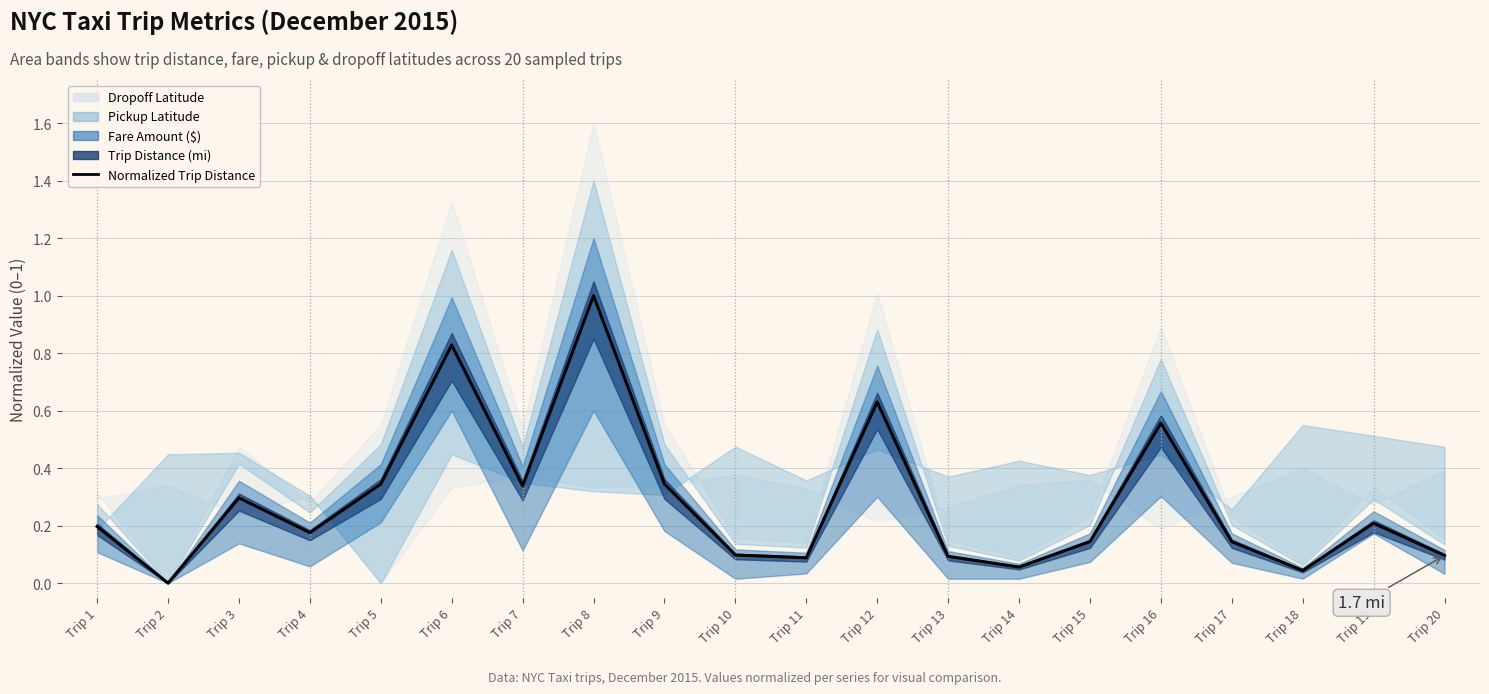

How many lines are shown in the chart?

1